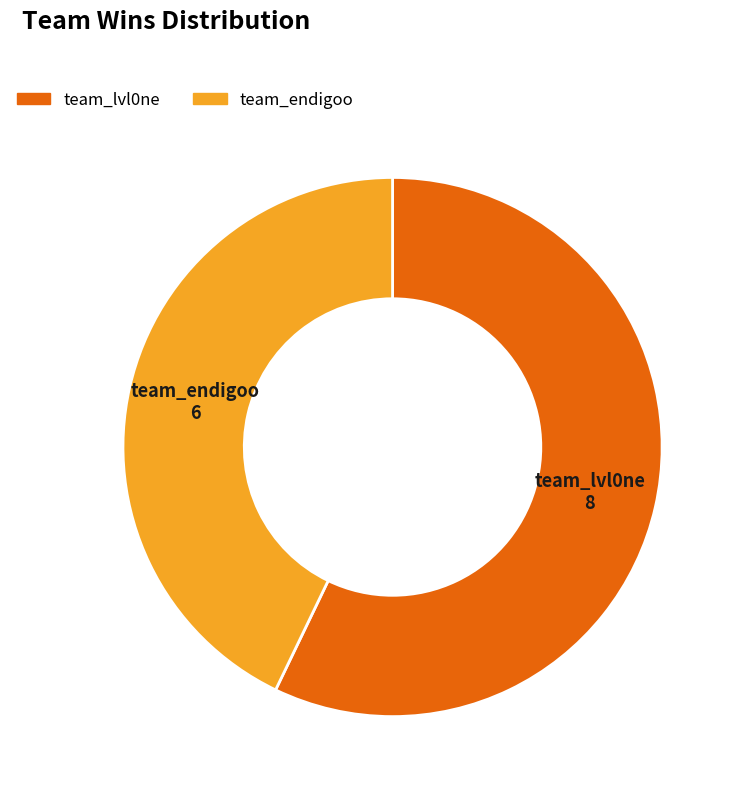

Do team_lvl0ne and team_endigoo together represent more than half of the pie?

Yes